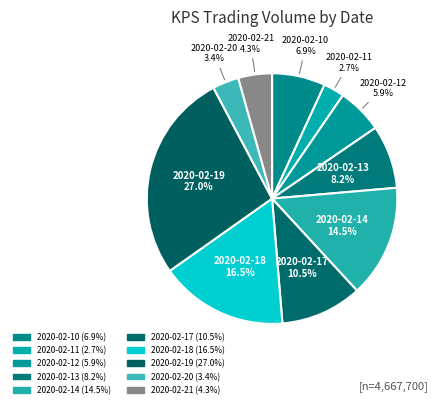

Between 2020-02-14 and 2020-02-13, which is larger?

2020-02-14